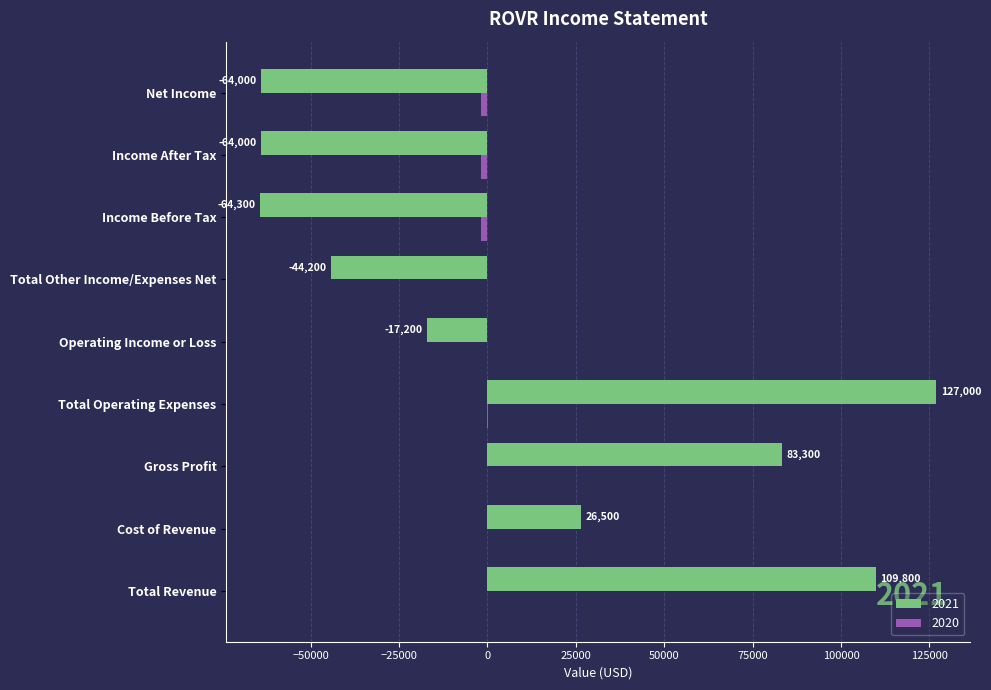

Which series changed the most between Total Operating Expenses and Income After Tax?

2021